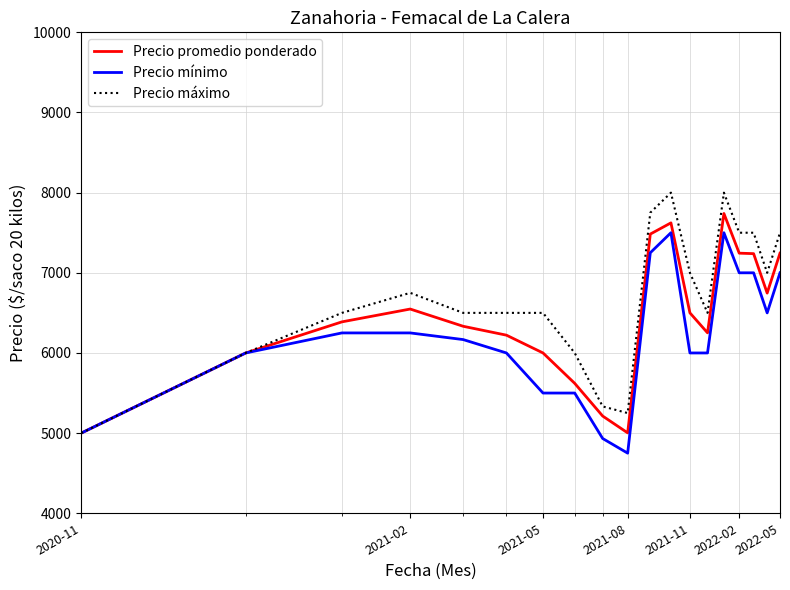

Which series has the largest range (max minus min)?

Precio máximo